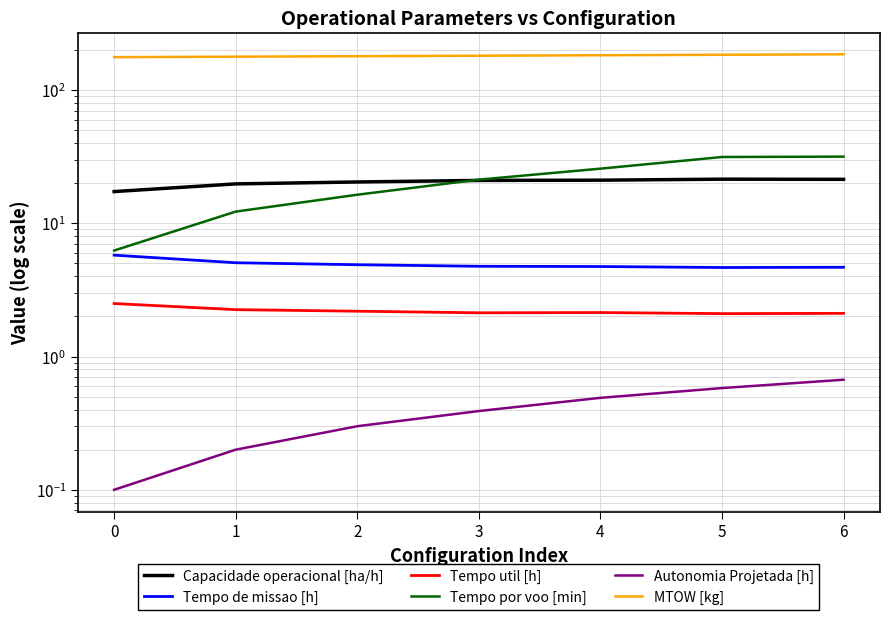

Is it true that Tempo util [h] equals 2.1 at 4?

True